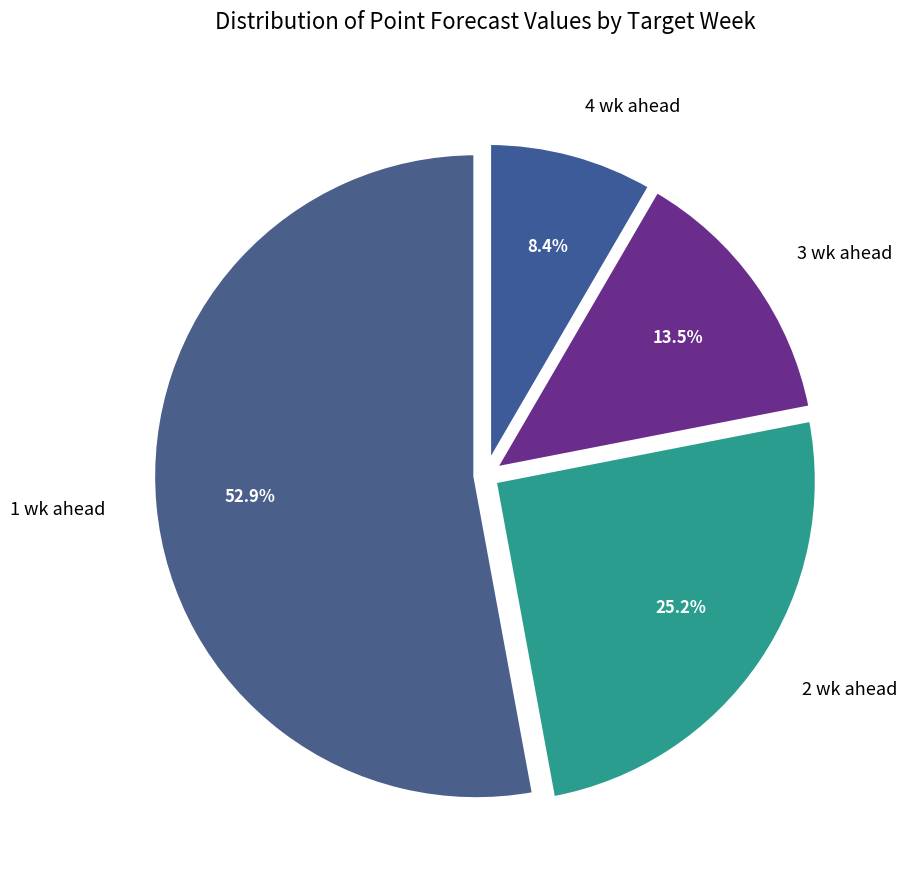

To the nearest percent, what is the difference between the 3 wk ahead and 2 wk ahead slice percentages?

12%